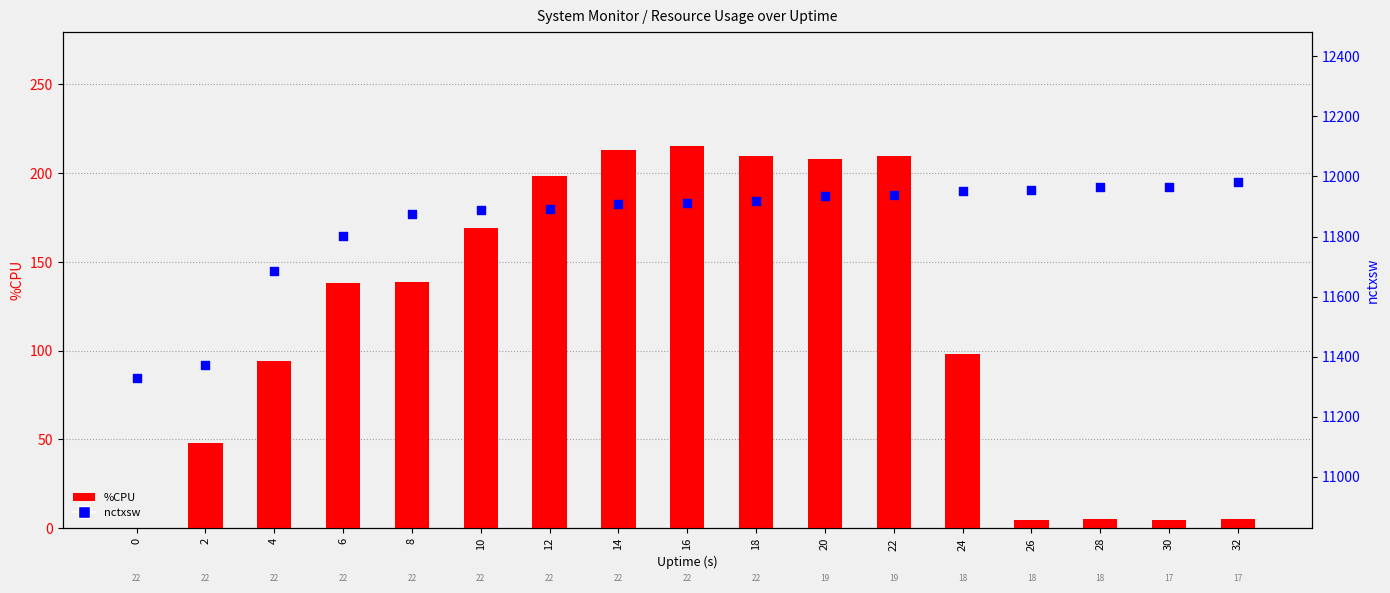

Which series has the largest Y range (max minus min)?

nctxsw